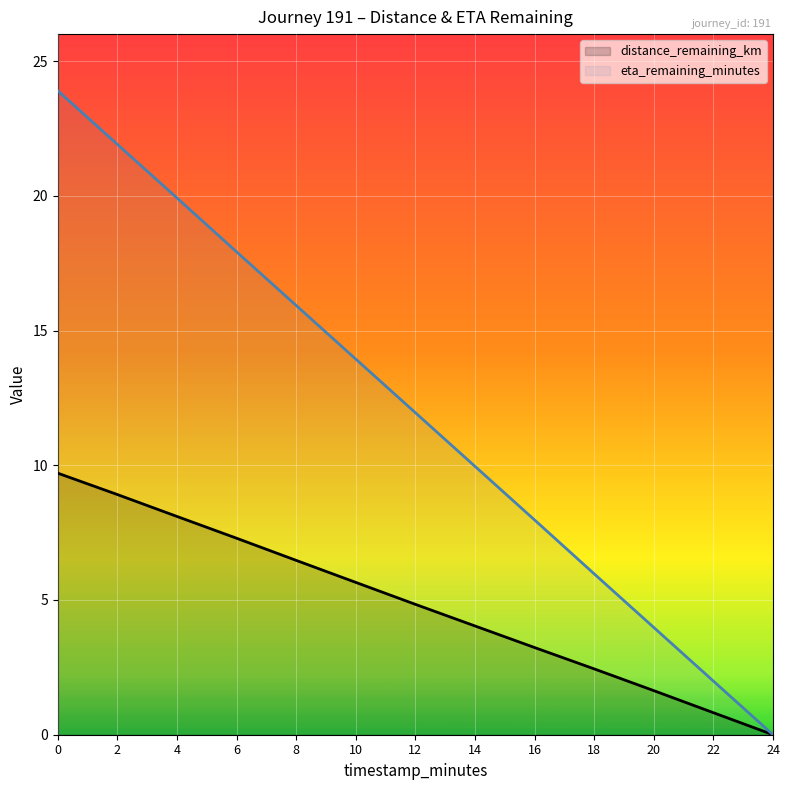

Reading right to left, what are all the values shown in this chart?

distance_remaining_km: 0.0	0.8	1.6	2.4	3.2	4.0	4.8	5.7	6.5	7.3	8.1	8.9	9.7
eta_remaining_minutes: 0.0	2.0	4.0	6.0	8.0	10.0	11.9	13.9	15.9	17.9	19.9	21.9	23.9